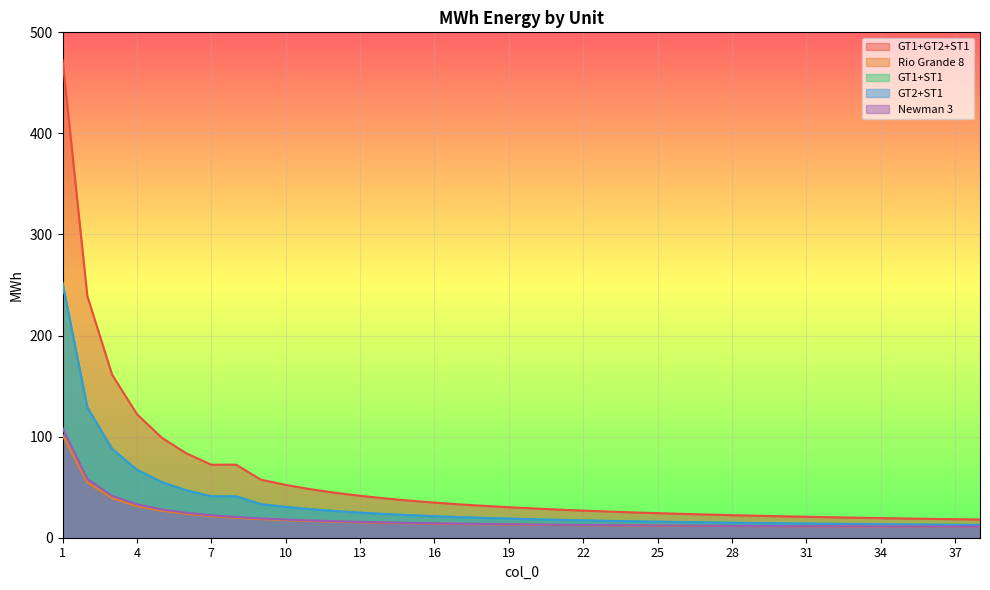

What is the value of the GT2+ST1 point at the 29th from the left?

14.5